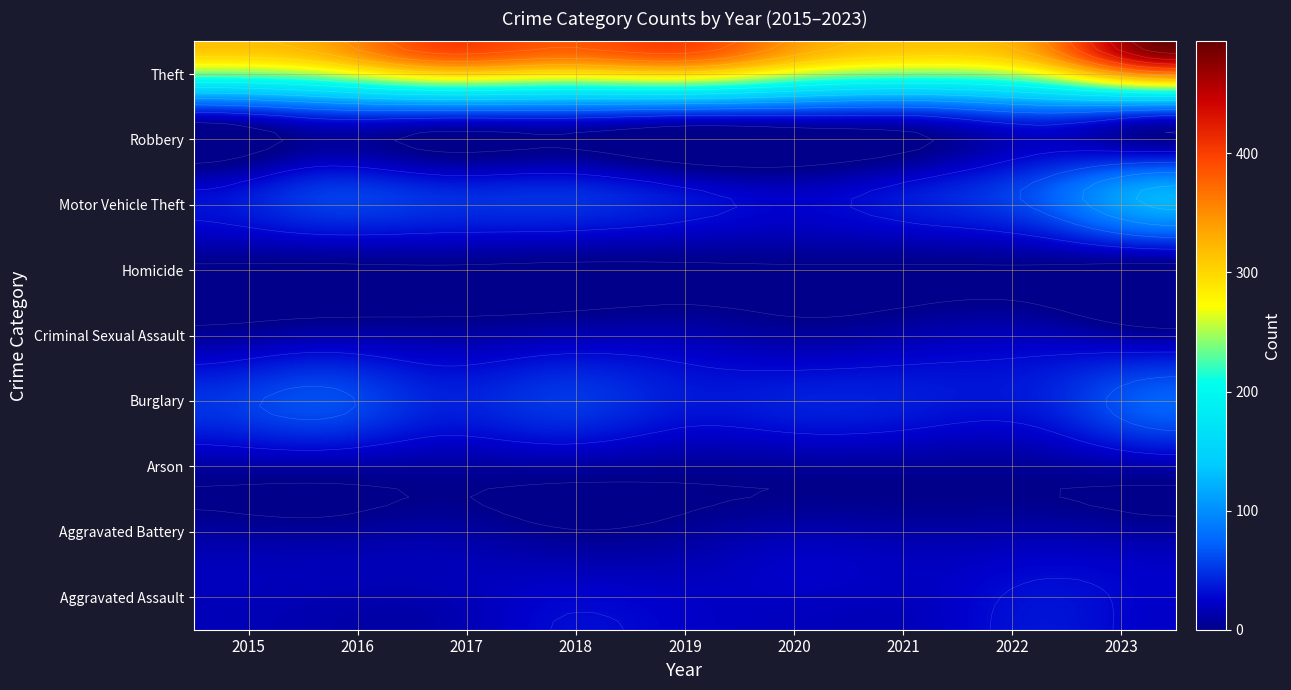

The Criminal Sexual Assault series shows 17 at 7. True or false?

True